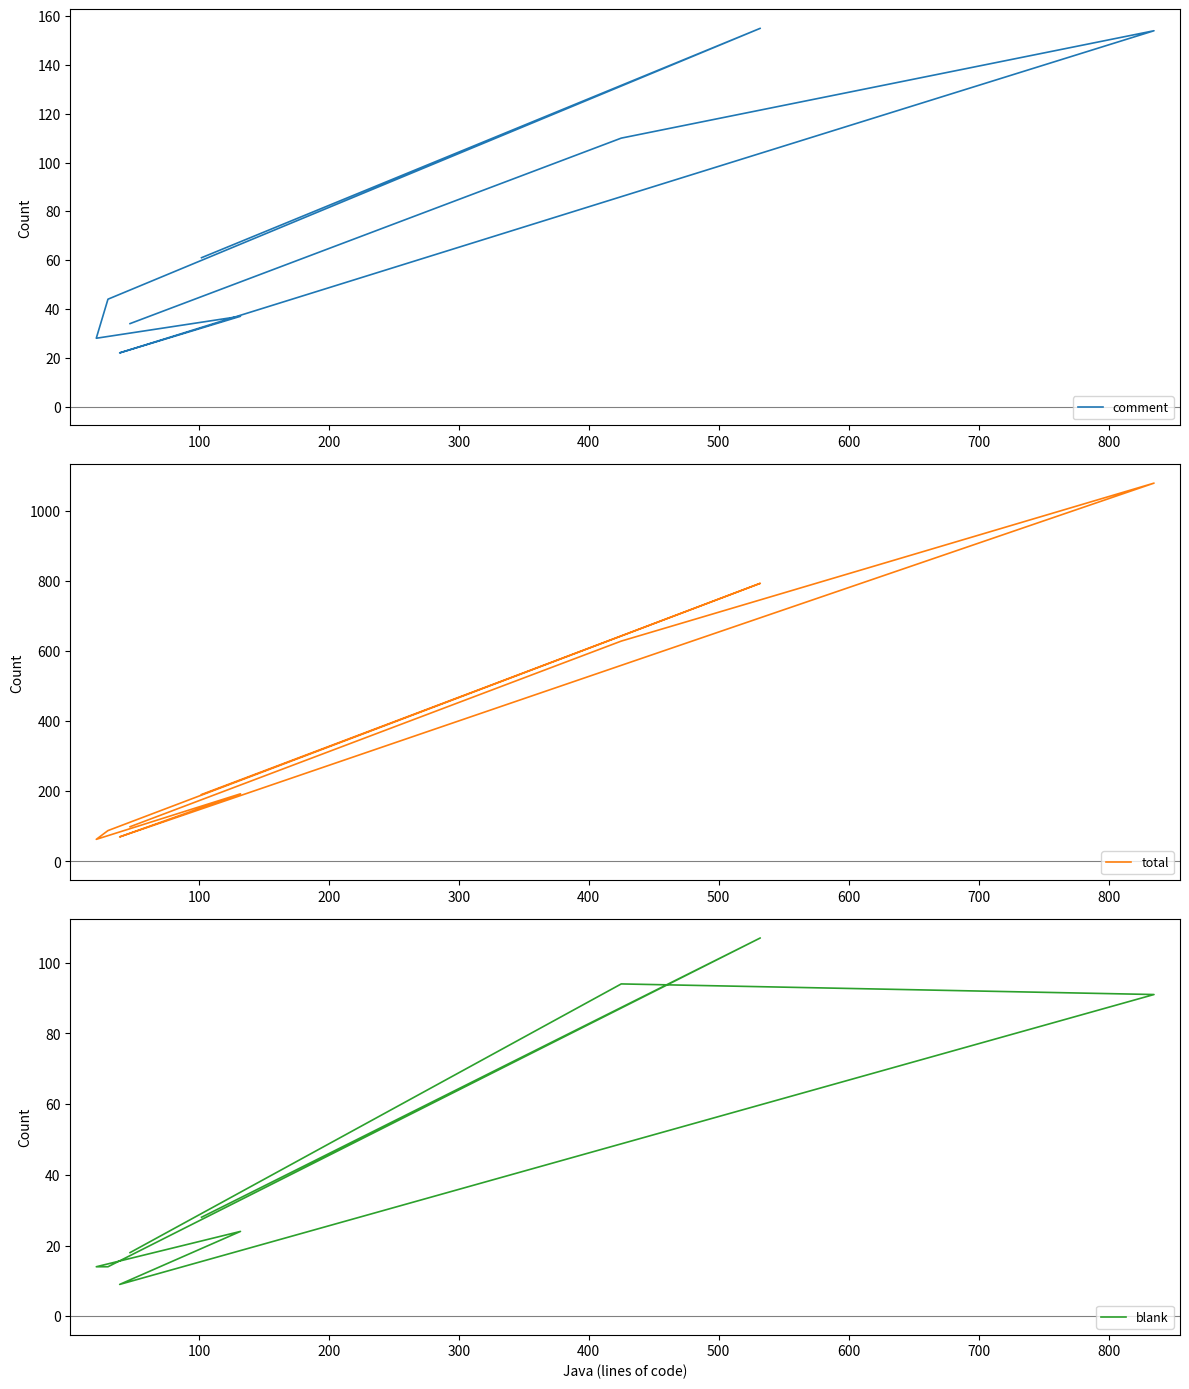

Reading left to right, transcribe all the data shown in this chart.

comment: 28	44	22	34	61	37	110	155	154
total: 63	88	70	99	191	193	629	794	1080
blank: 14	14	9	18	28	24	94	107	91